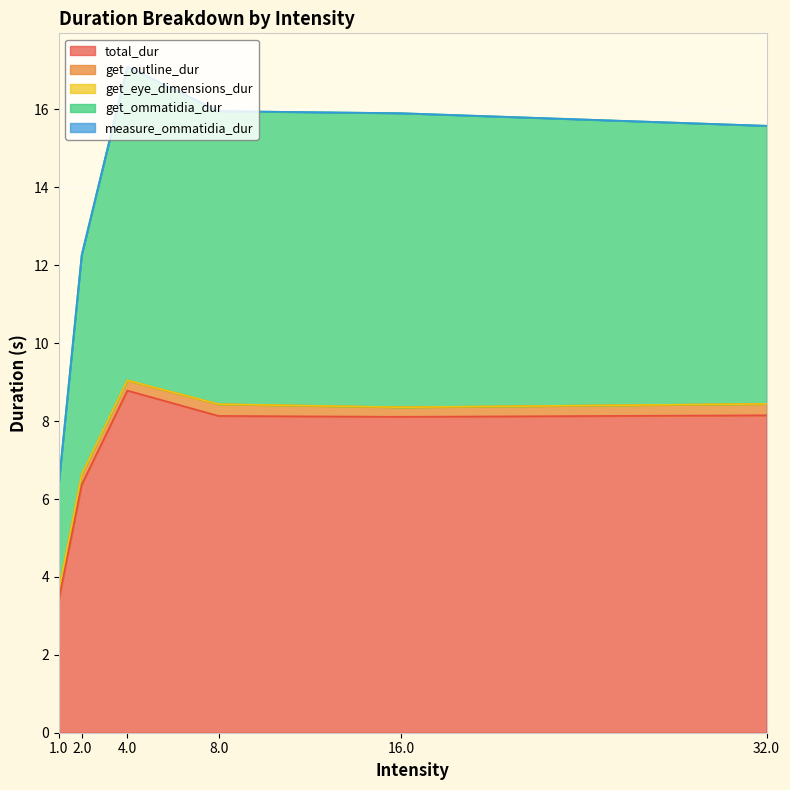

Which category has the lowest value across all series?

16.0